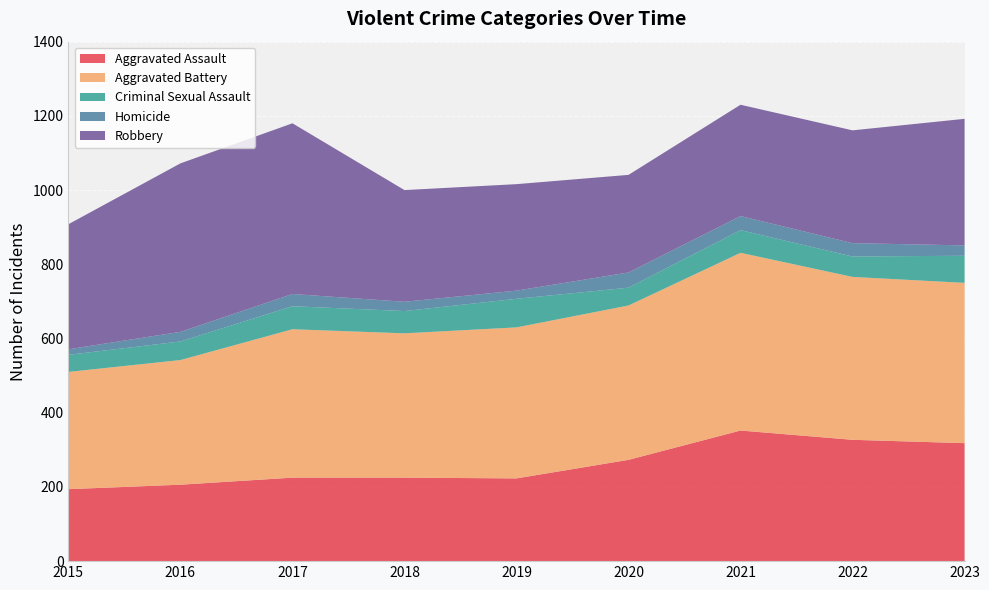

Reading left to right, transcribe all the data shown in this chart.

Aggravated Assault: 194	206	225	225	223	273	352	327	318
Aggravated Battery: 316	336	400	389	407	416	479	439	432
Criminal Sexual Assault: 46	50	62	60	77	48	61	55	73
Homicide: 15	26	33	25	22	41	38	36	28
Robbery: 337	454	460	301	287	263	300	304	341